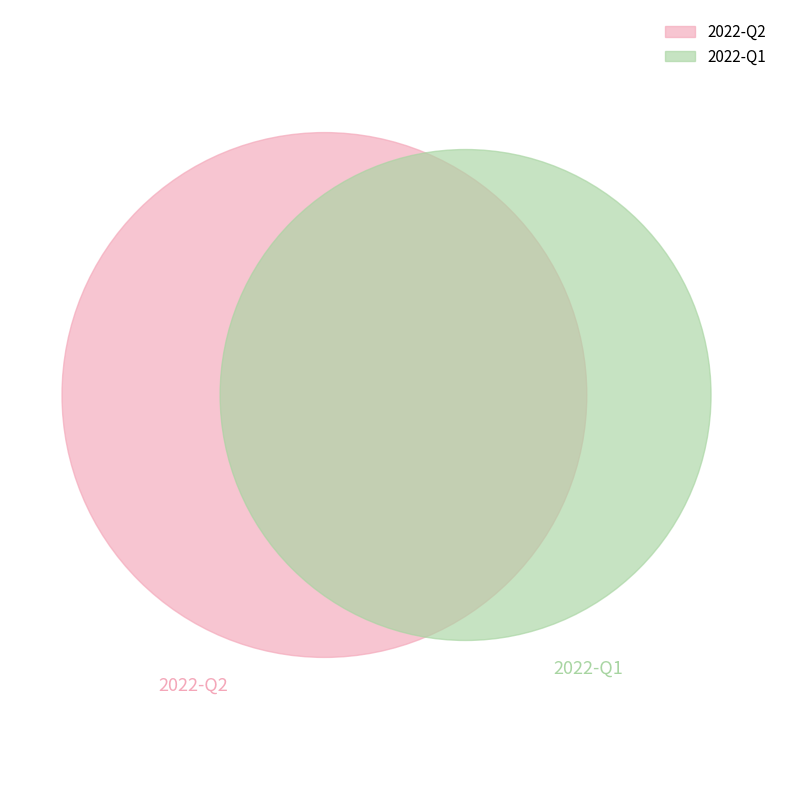

Which has a higher value, 2022-Q1 or 2022-Q2?

2022-Q2